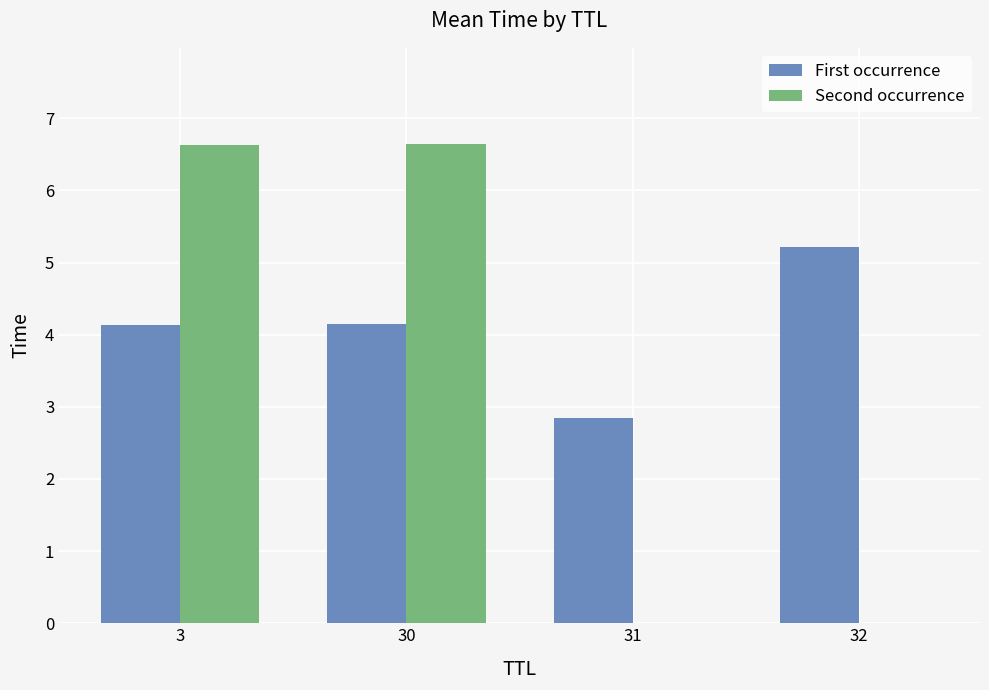

What are all the series names shown in the legend?

First occurrence, Second occurrence